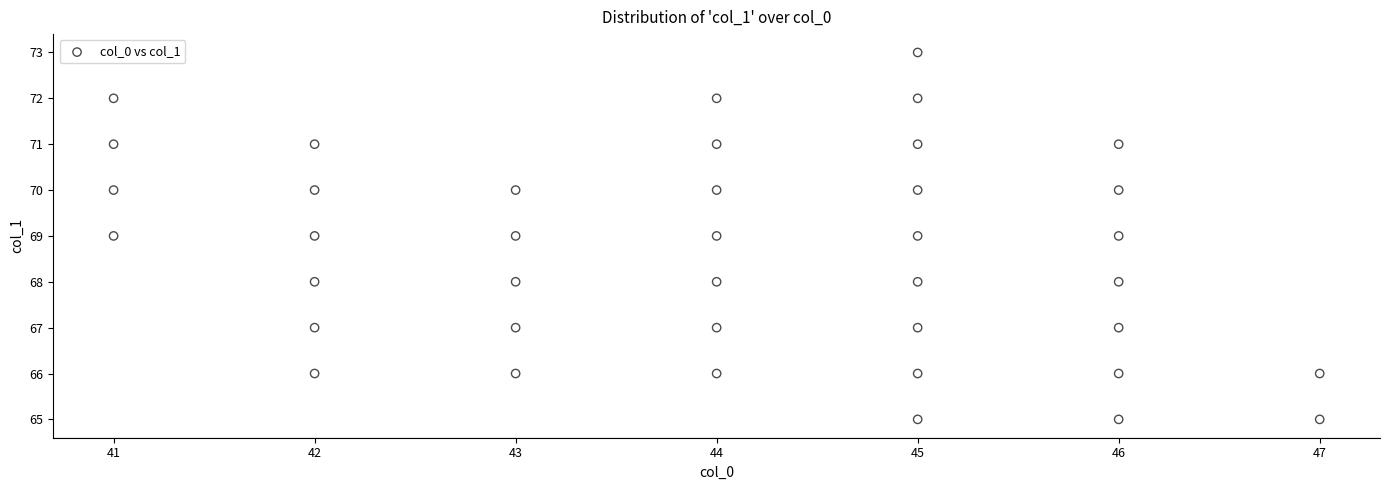

What is the range of X values (max minus min)?

6